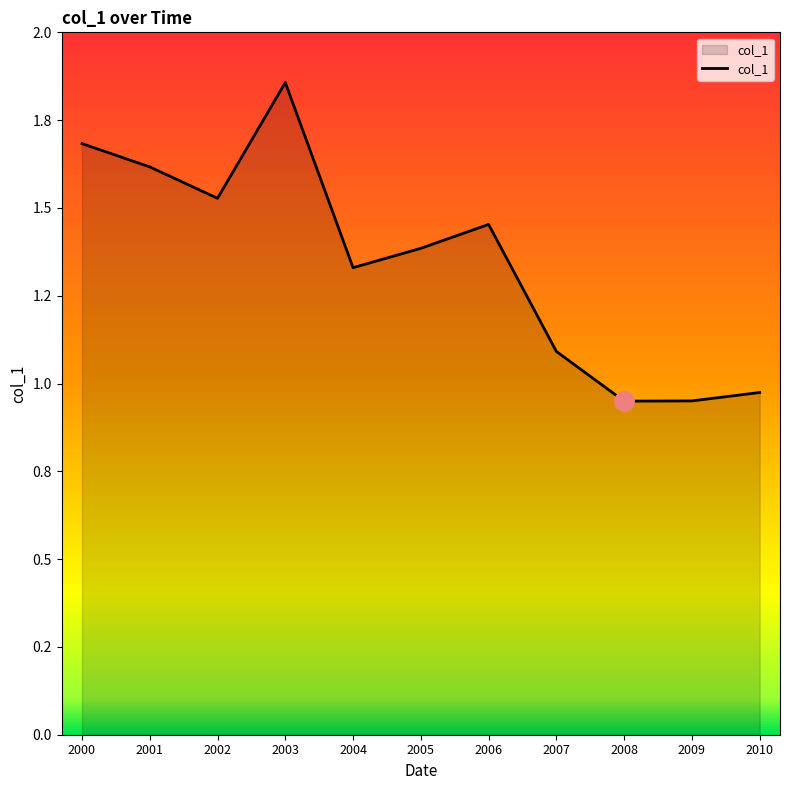

True or false: there are more than 2 points higher than both neighbors.

False